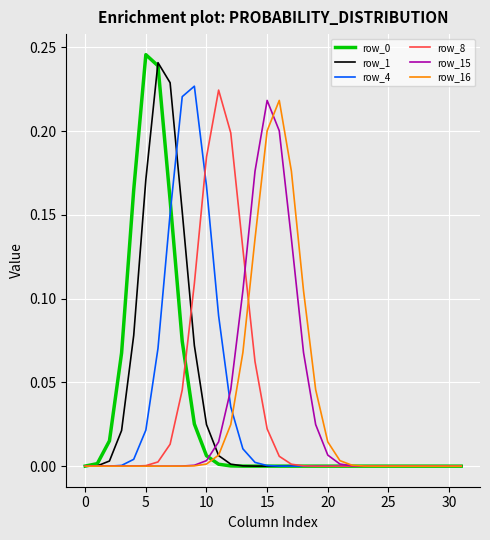

True or false: row_0 has more than 0 interior local peaks.

True